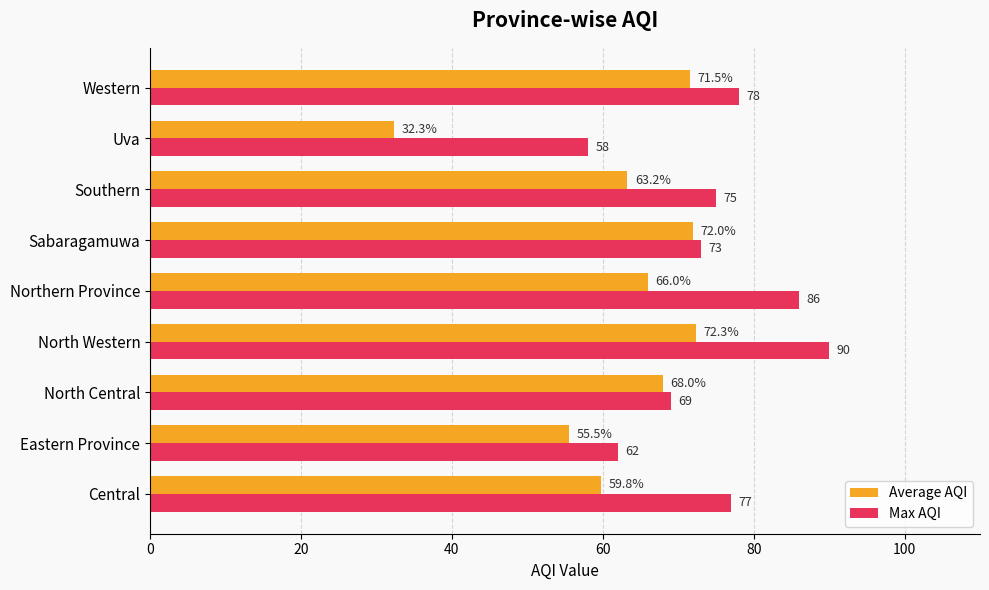

Is the value of Max AQI at Central greater than the value of Average AQI at Southern?

Yes